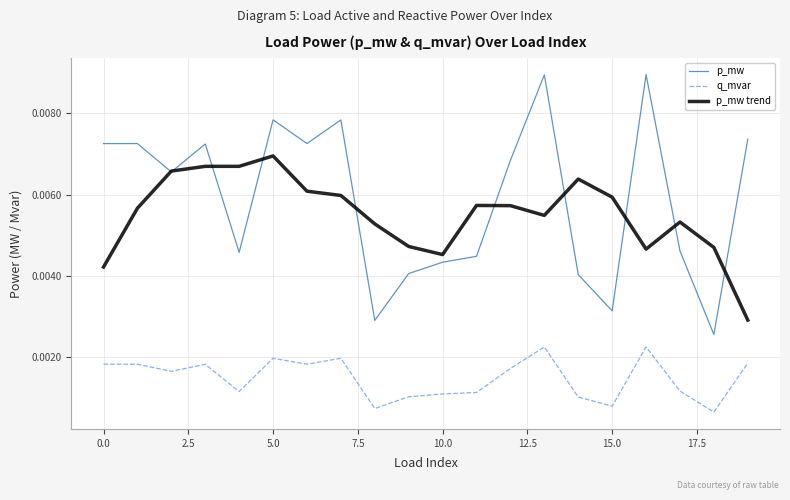

Which series has the largest total across all categories?

p_mw